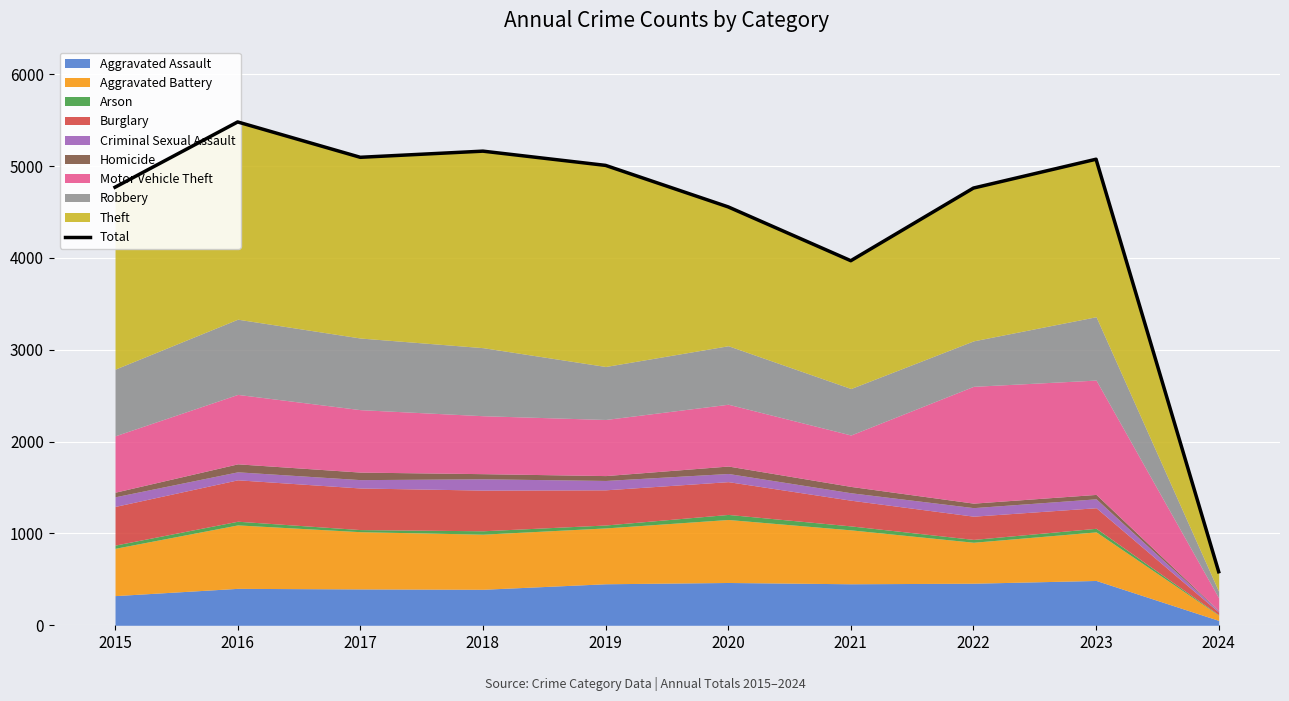

What is the maximum value shown in the chart?

5481